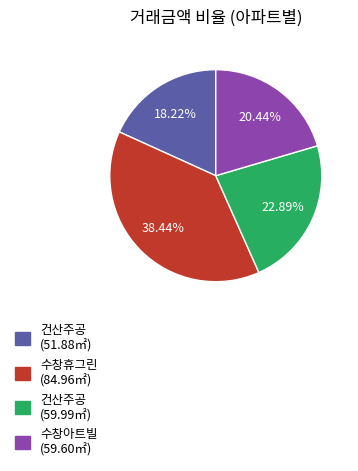

Between 수창아트빌 (59.60㎡) and 건산주공 (51.88㎡), which is larger?

수창아트빌 (59.60㎡)